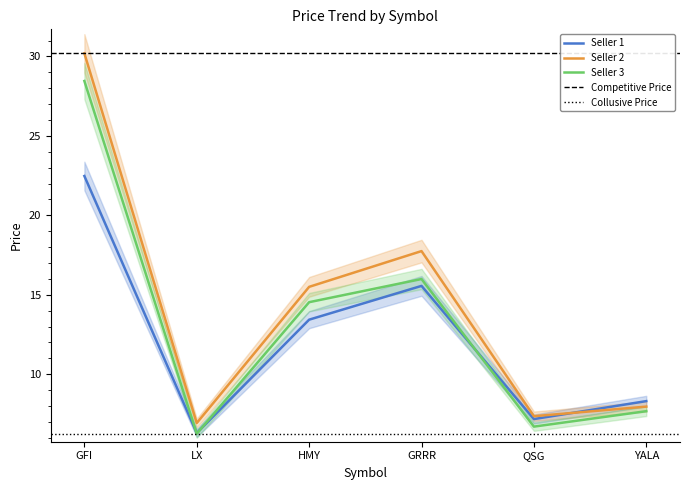

The value of stop_loss at GRRR is 16.0. True or false?

True